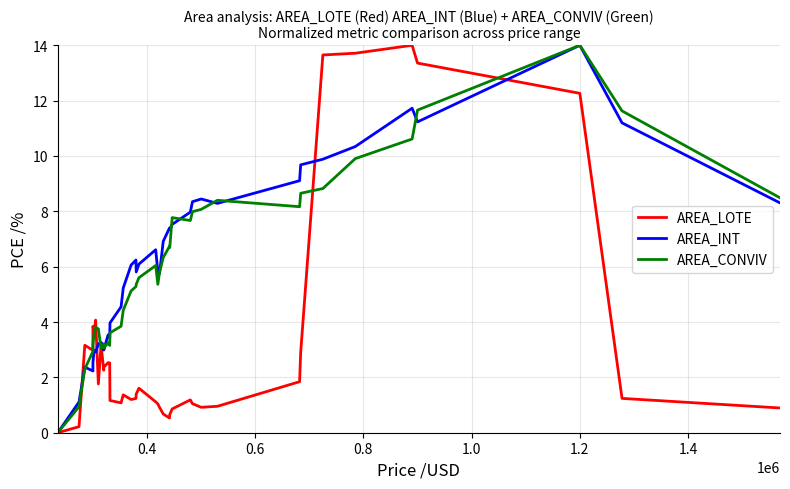

True or false: AREA_LOTE and AREA_CONVIV intersect in this chart.

True